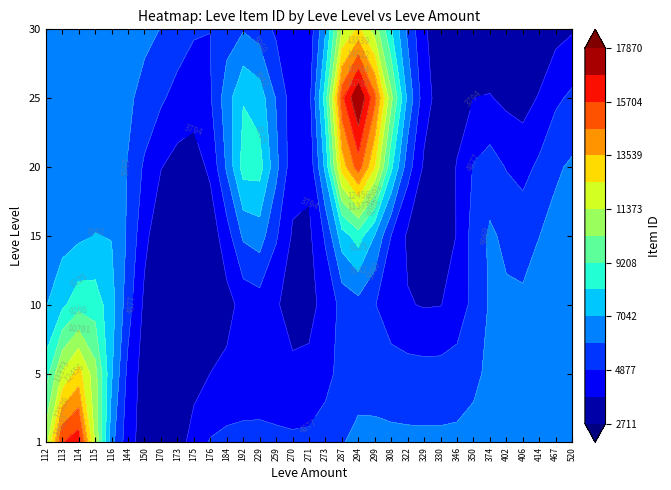

Between 112 and 170, which series saw the biggest shift?

5